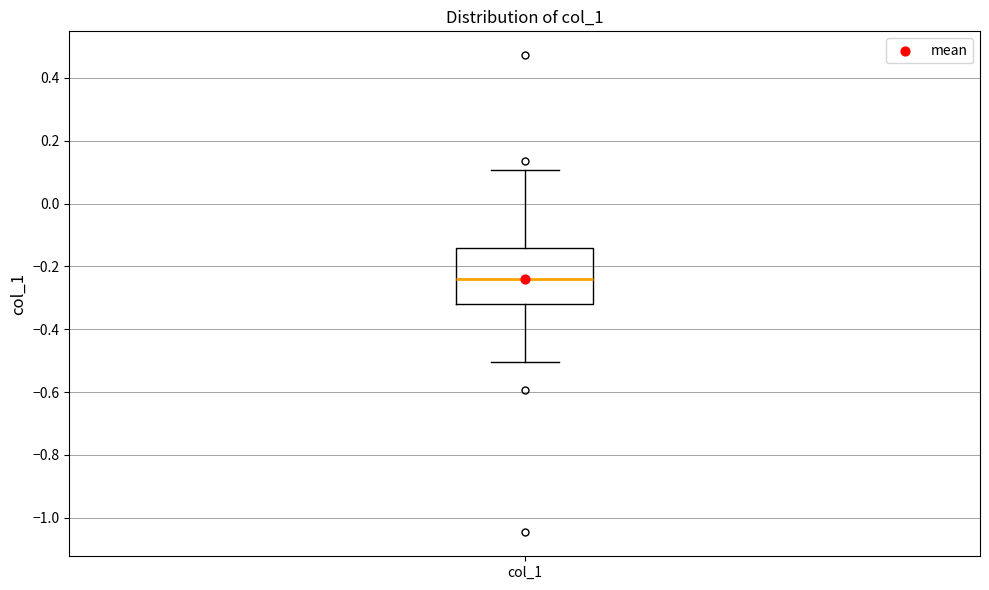

Where does the median line of the box for col_1 sit on the y-axis? The values are not printed on the chart, so give them approximately, as read against the axis.

-0.24